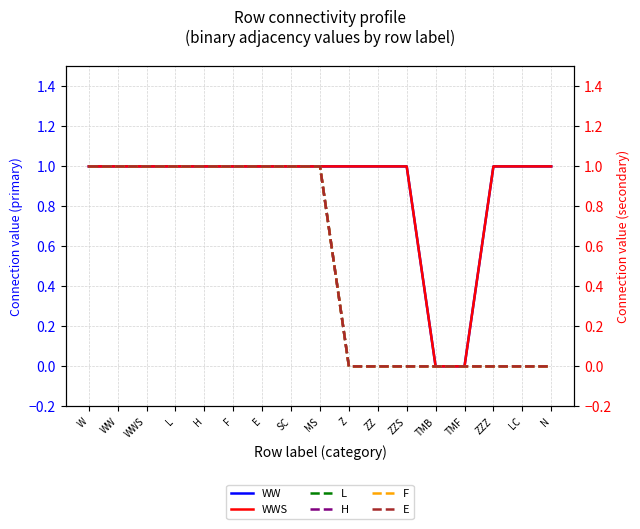

Which series changed the most between F and ZZZ?

L